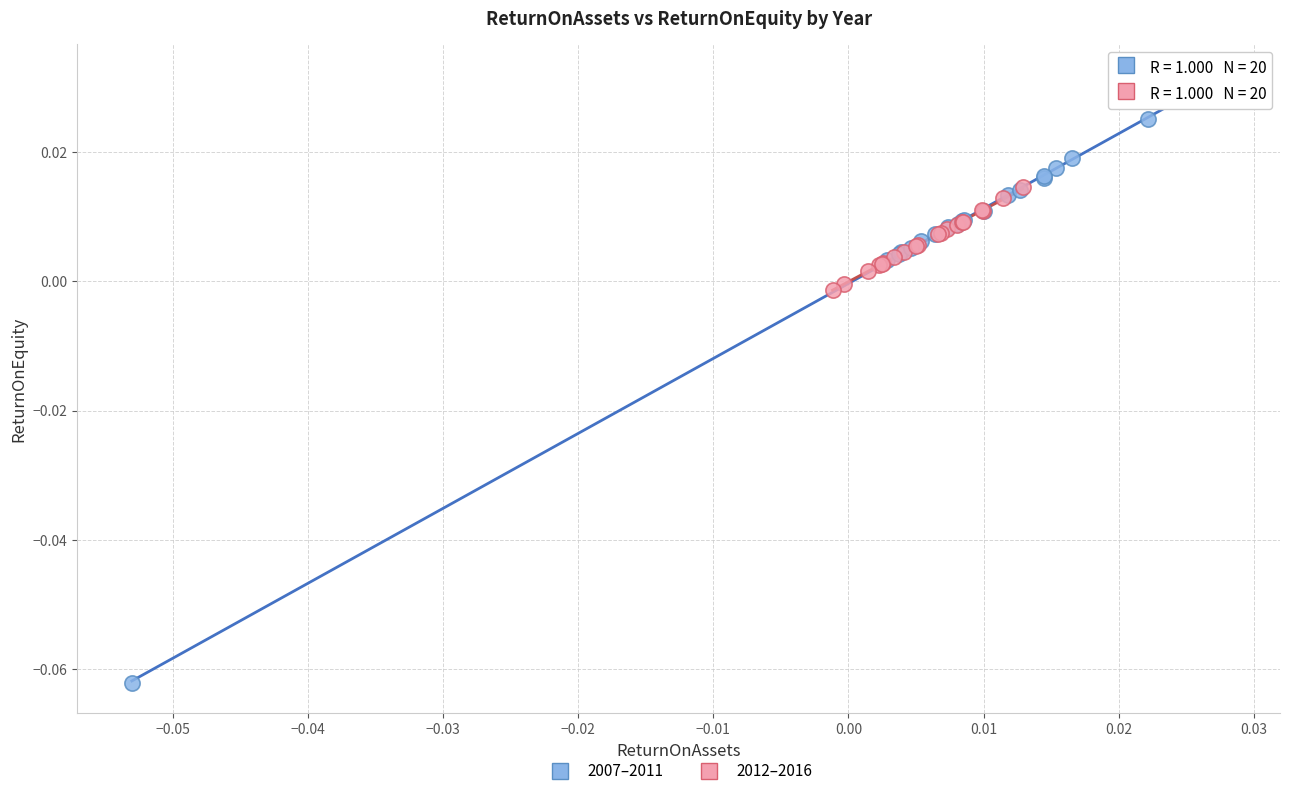

Which series contains the lowest Y value?

2007–2011